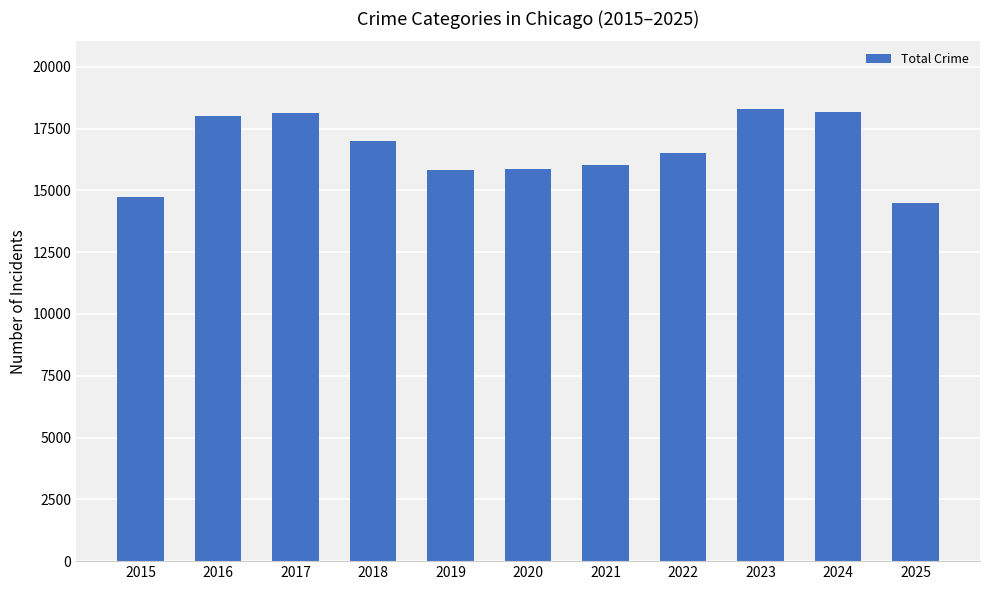

What is the difference between the maximum and minimum values?

3816